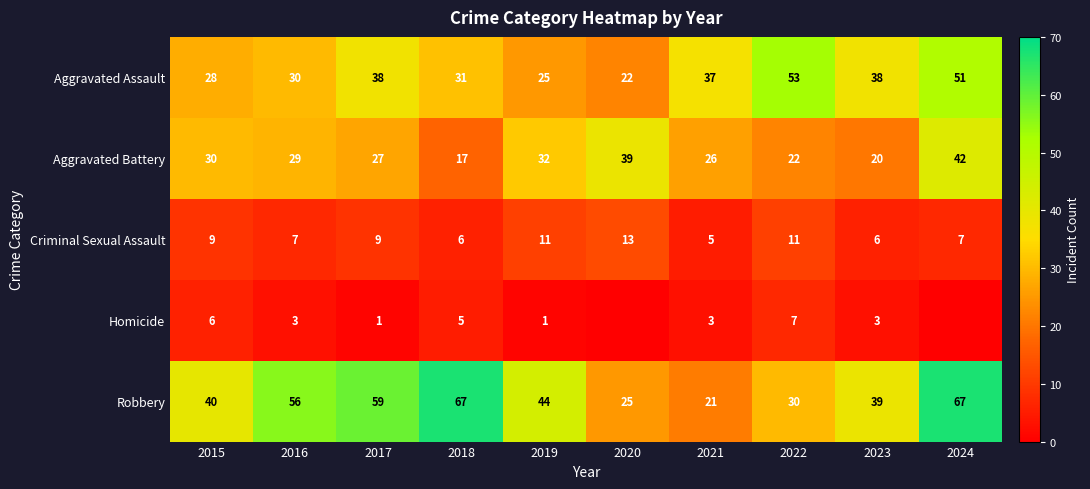

What is the highest value of the Robbery series?

67